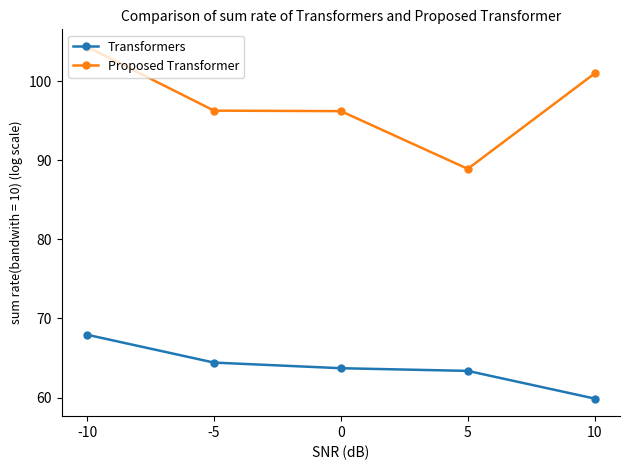

What is the difference between the maximum and minimum values in the Proposed Transformer series?

15.4